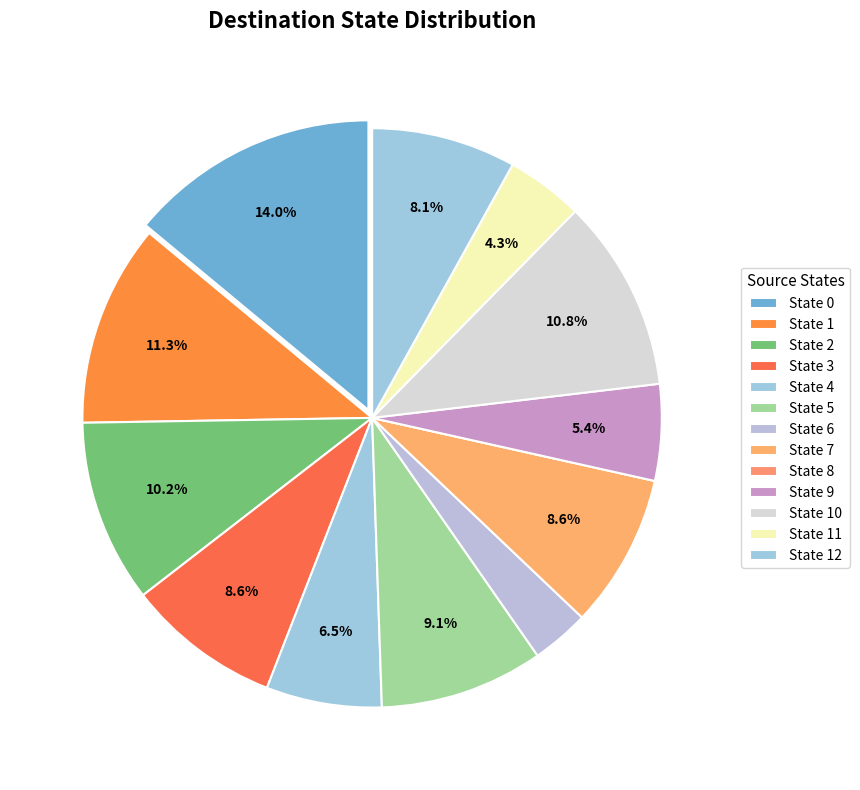

Is the sum of State 2 and State 4 greater than half?

No